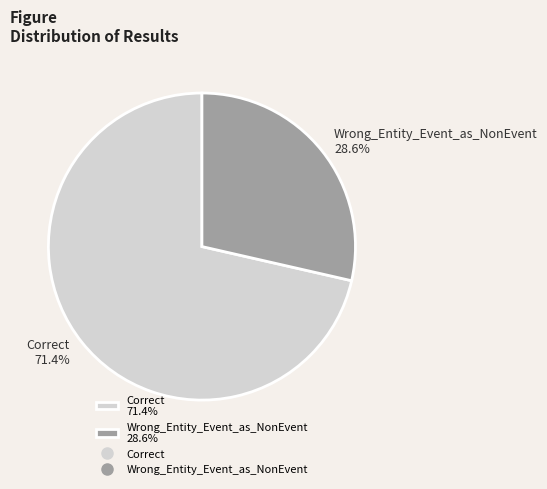

How many segments does this pie chart have?

2